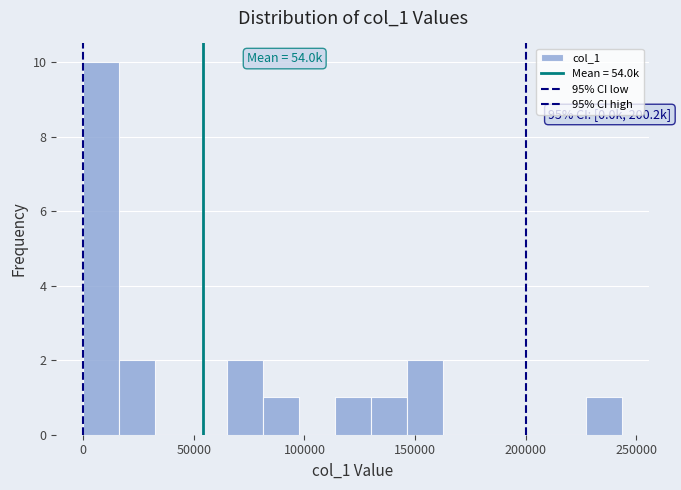

Around what value on the x-axis is the tallest bar? Give the approximate position of its centre, as read against the axis.

10000